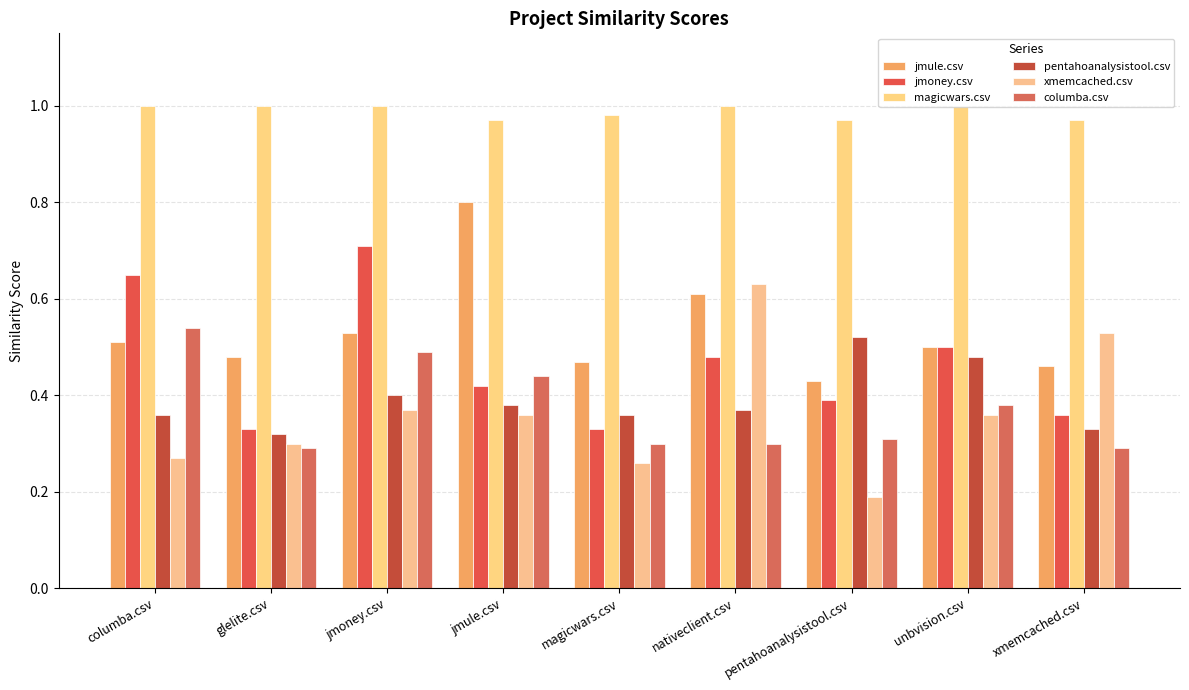

How many bars are there in total?

54